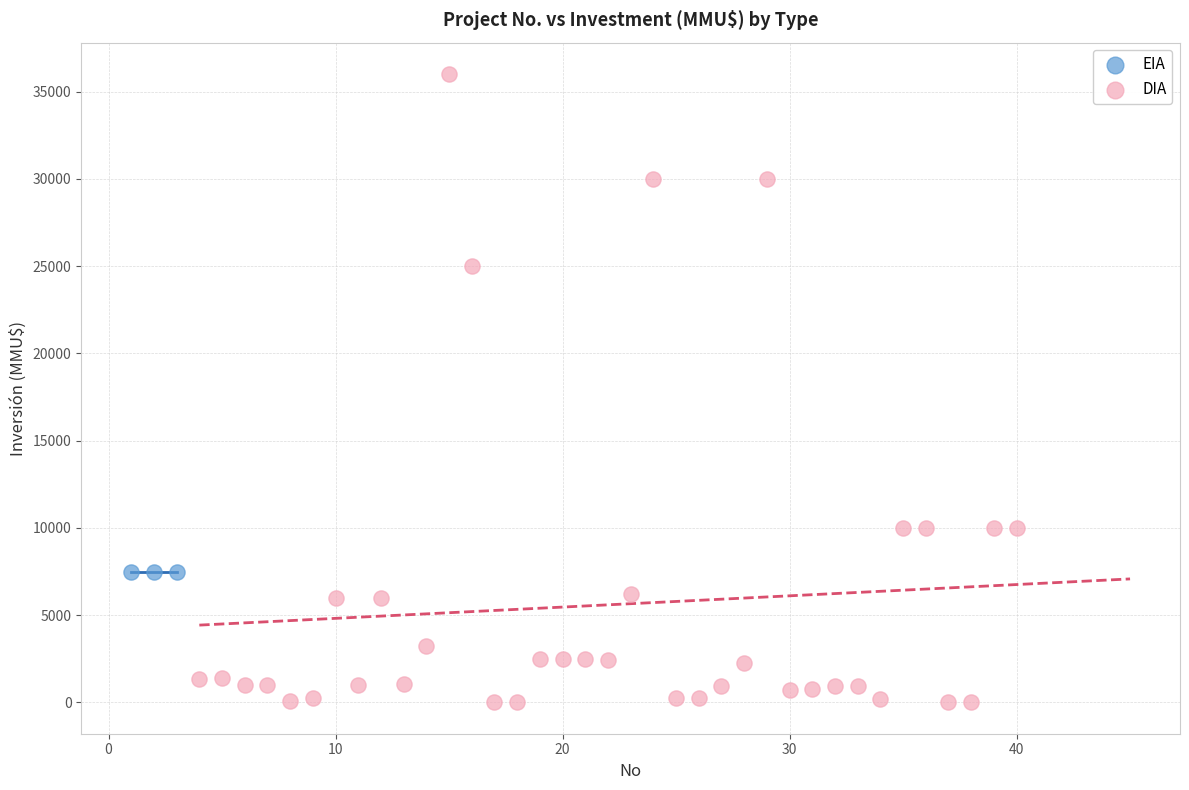

Which series reaches the maximum Y coordinate?

DIA